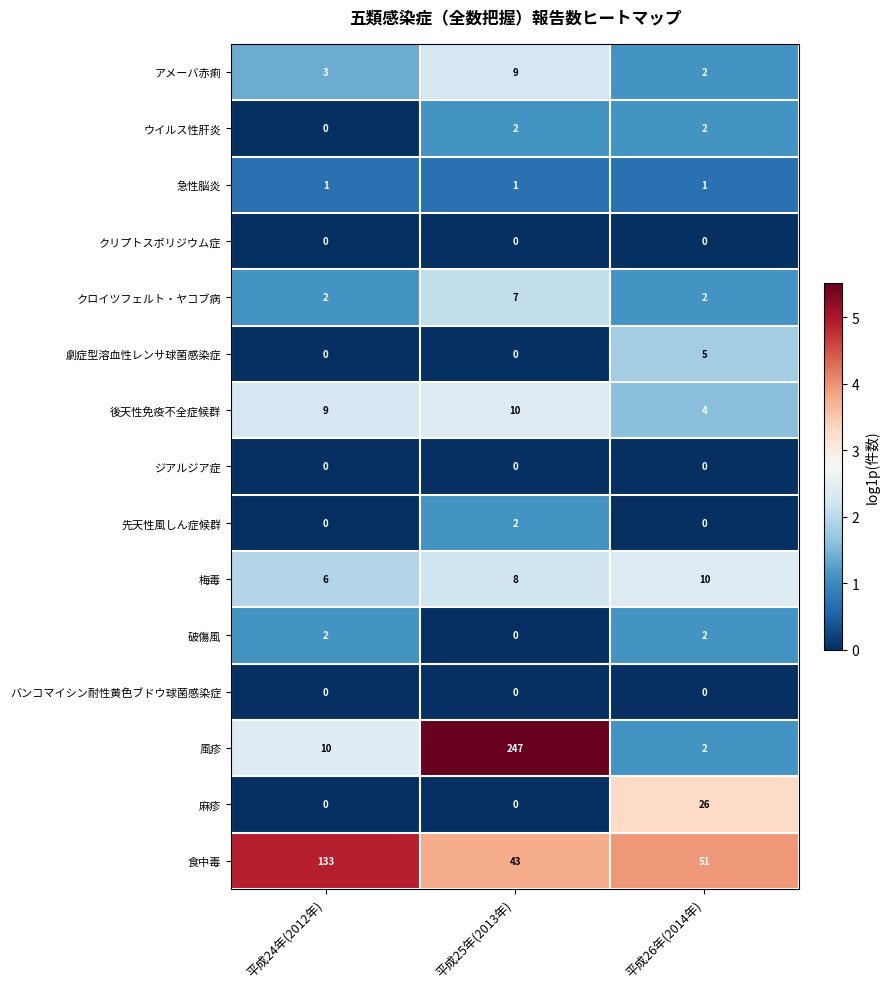

Which series has the largest total across all categories?

風疹